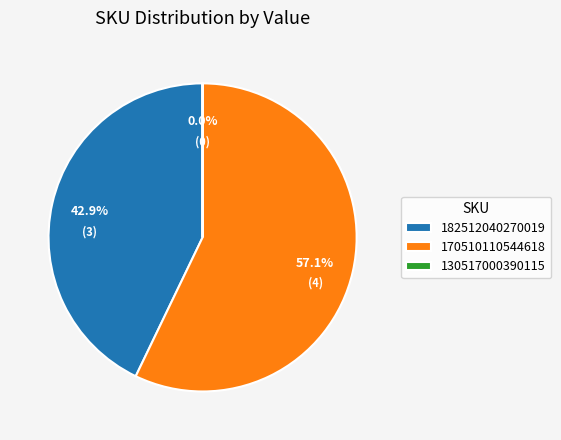

Does any single category account for the majority?

Yes